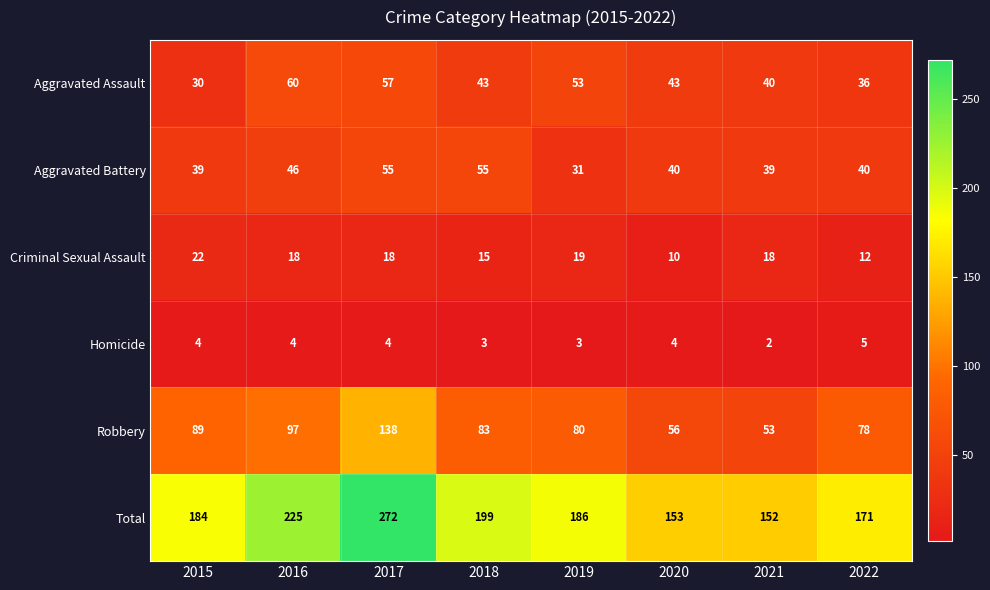

The value of Aggravated Battery at 2019 is 31. True or false?

True